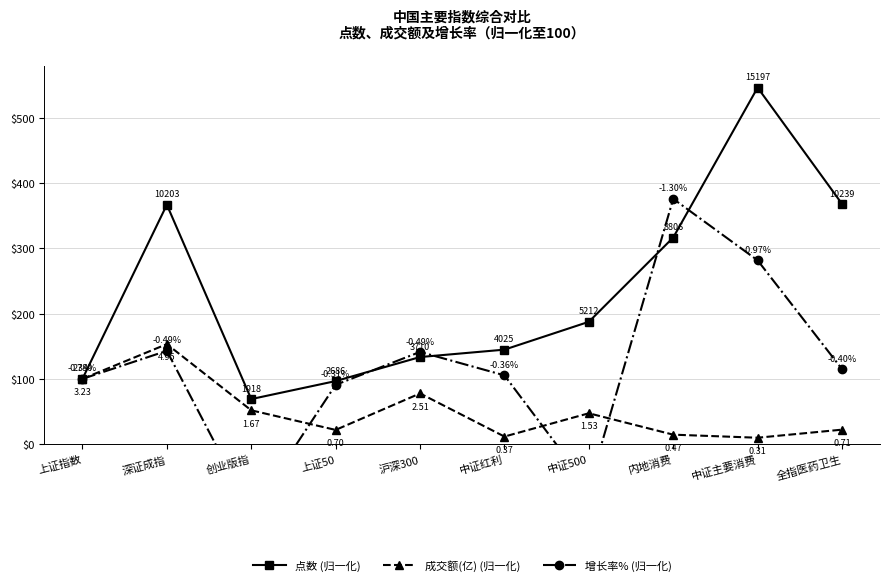

How many lines are shown in the chart?

3